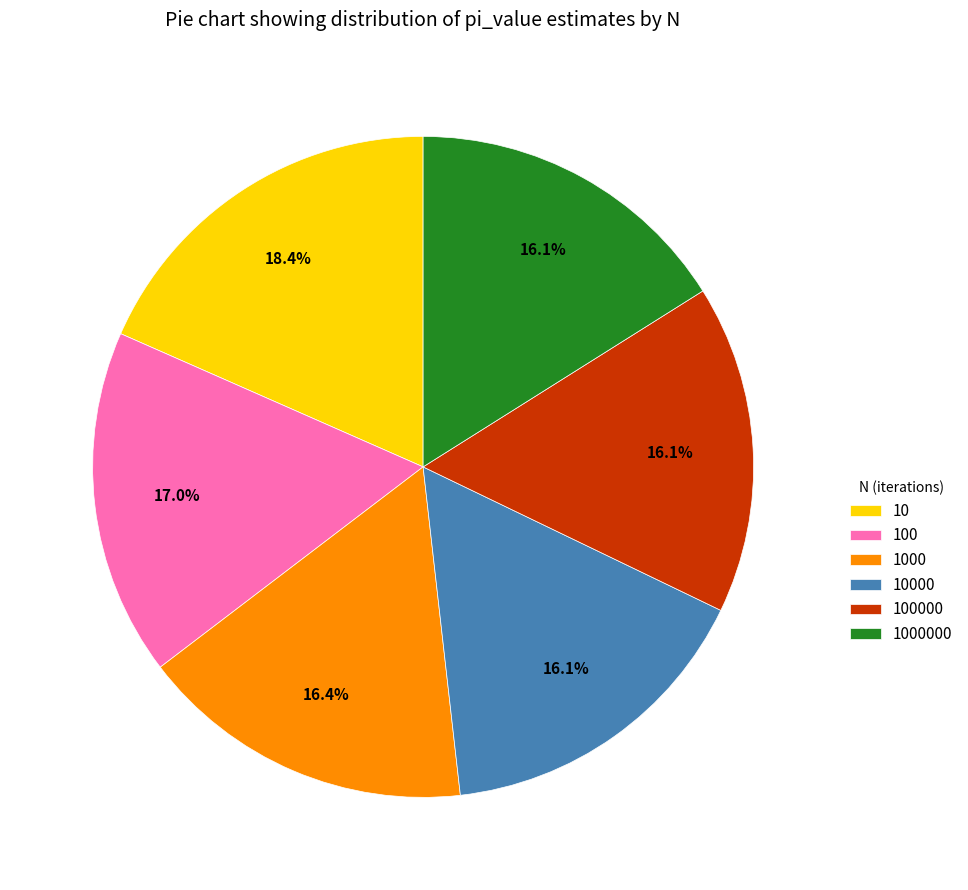

How many segments does this pie chart have?

6